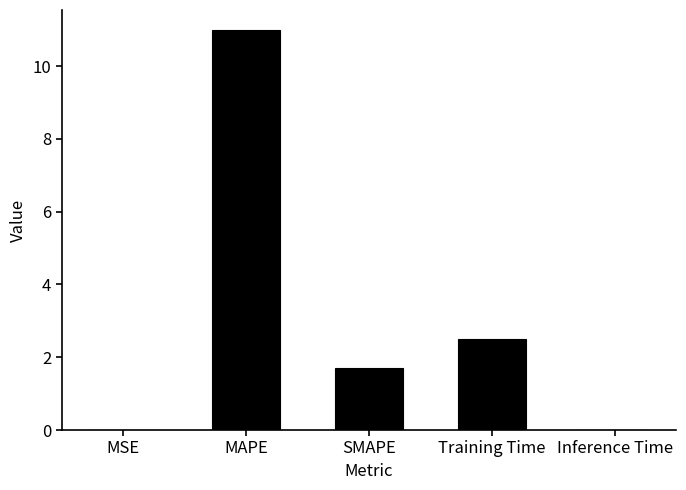

What is the greatest value displayed?

11.0